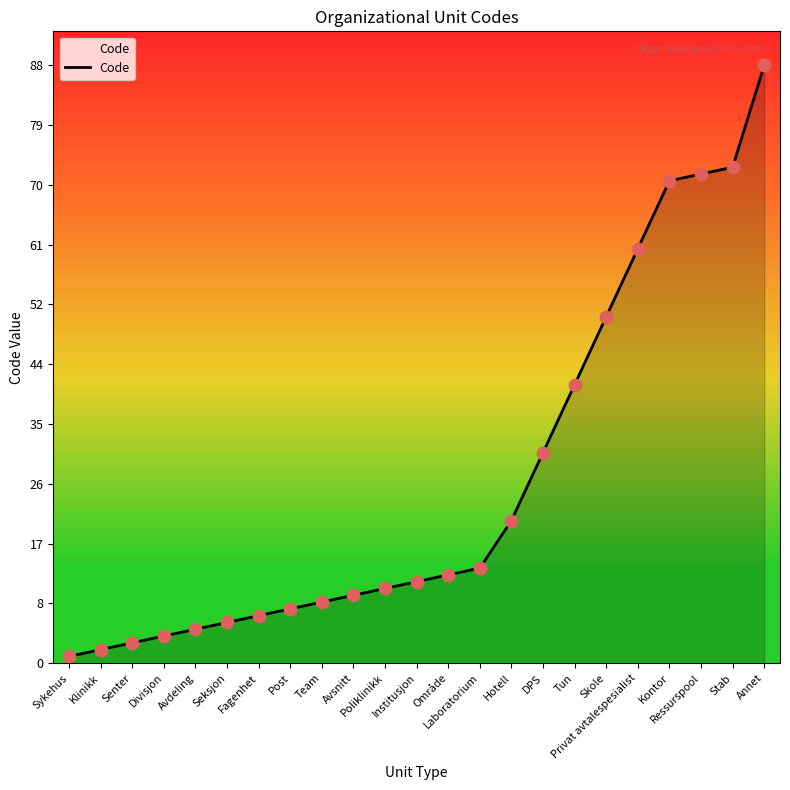

Between Skole and Avsnitt, which is larger?

Skole